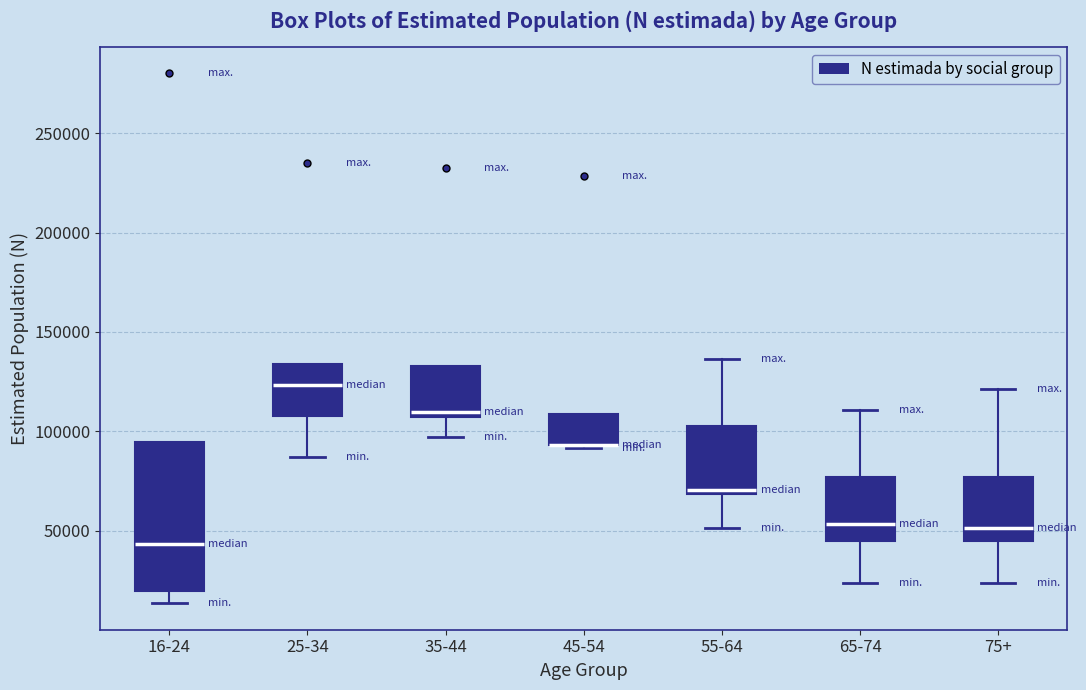

Comparing the boxes themselves (not the whiskers), which one is the tallest?

16-24